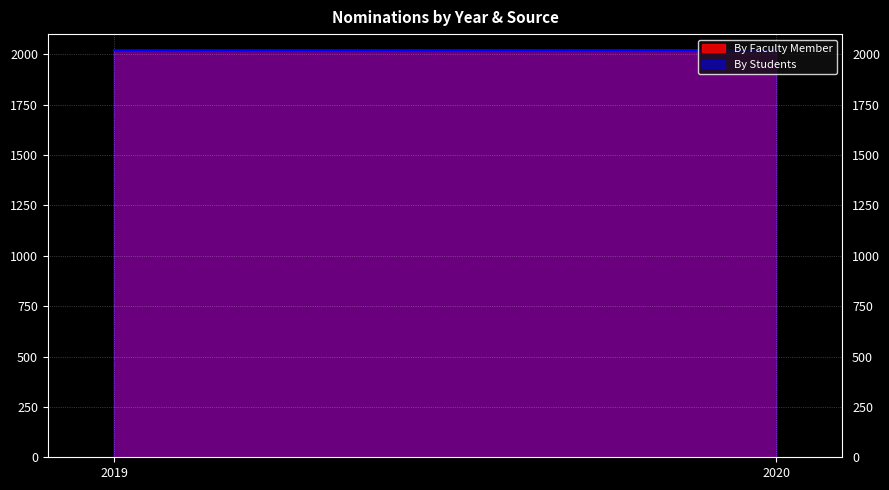

Reading left to right, transcribe all the data shown in this chart.

By Faculty Member: 2019=2019	2020=2020
By Students: 2019=2019	2020=2020